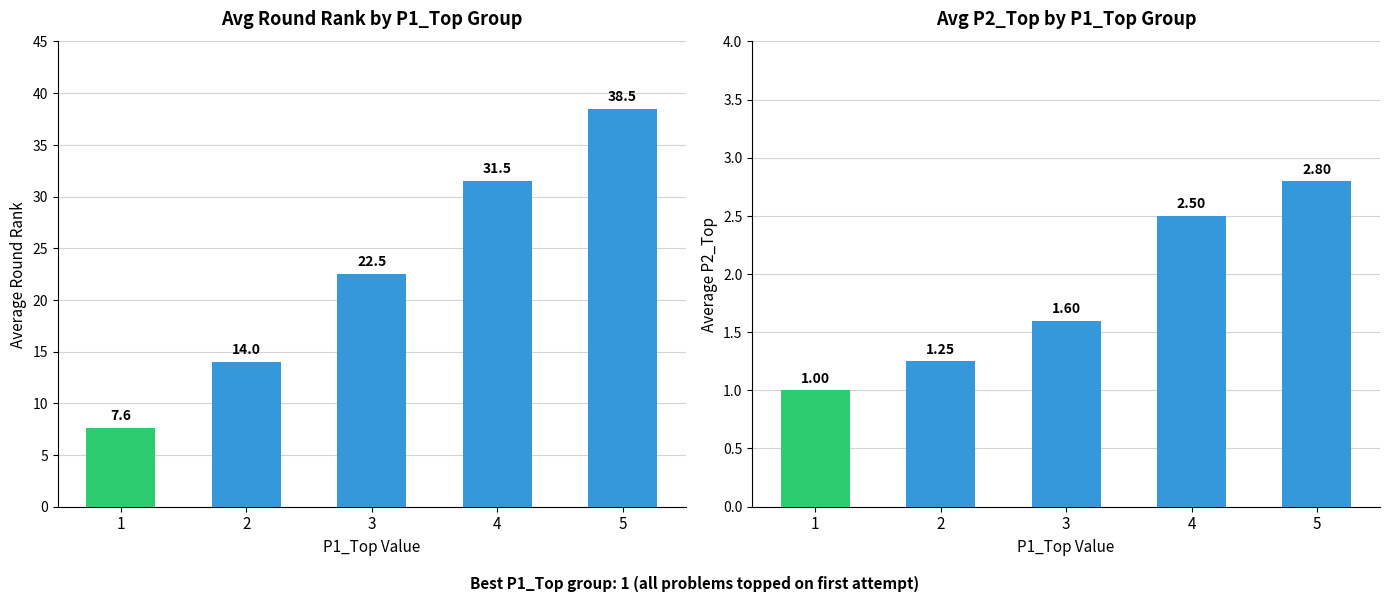

Reading left to right, transcribe all the data shown in this chart.

avg_round_rank: 1=7.6	2=14.0	3=22.5	4=31.5	5=38.5
avg_P2_Top: 1=1.0	2=1.2	3=1.6	4=2.5	5=2.8